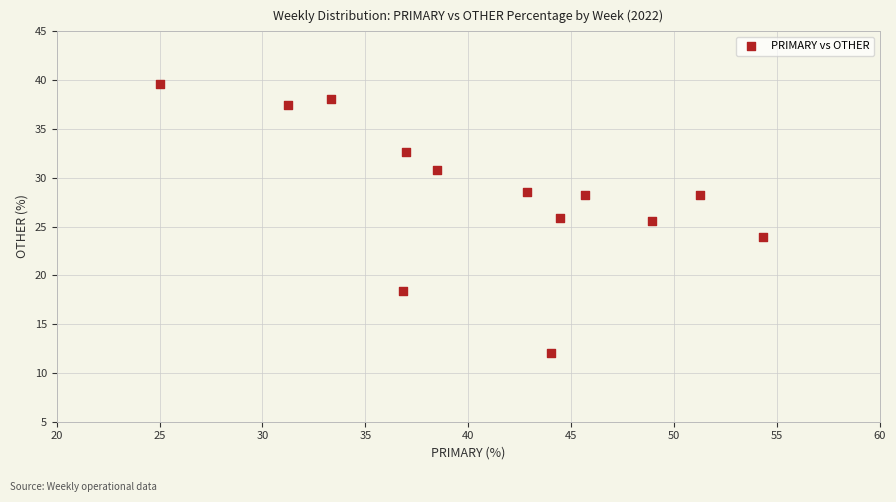

What is the range of Y values (max minus min)?

27.6